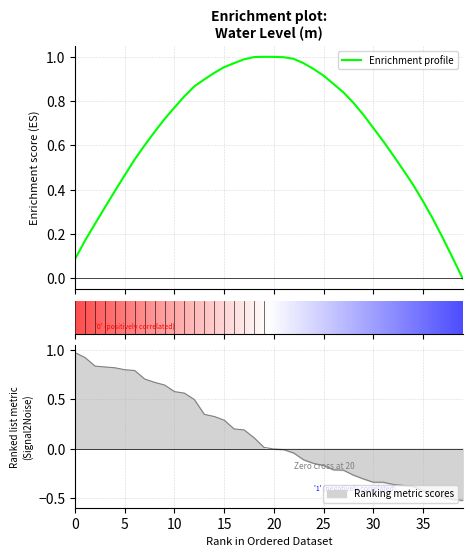

The value at 2024-11-02 15:00 is -0.0. True or false?

False